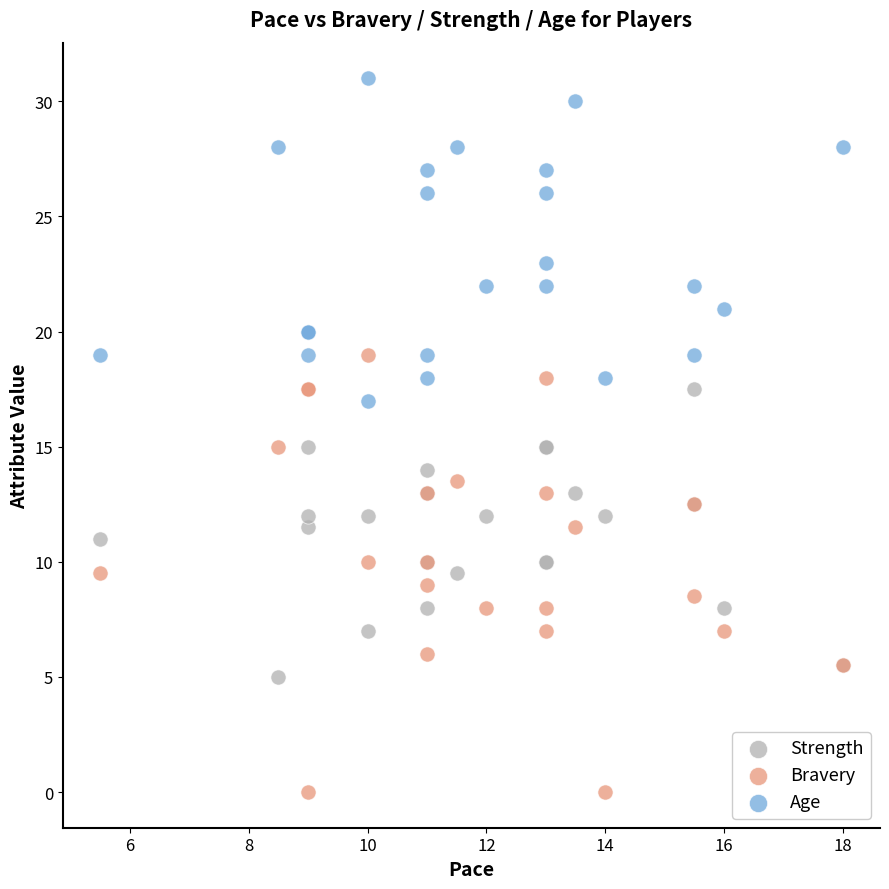

What is the X range (max minus min) for the scatter plot?

12.5